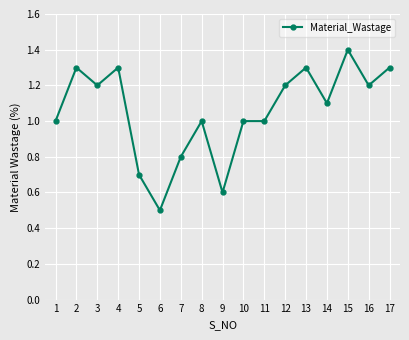

What is the value of the 16th point from the left?

1.2